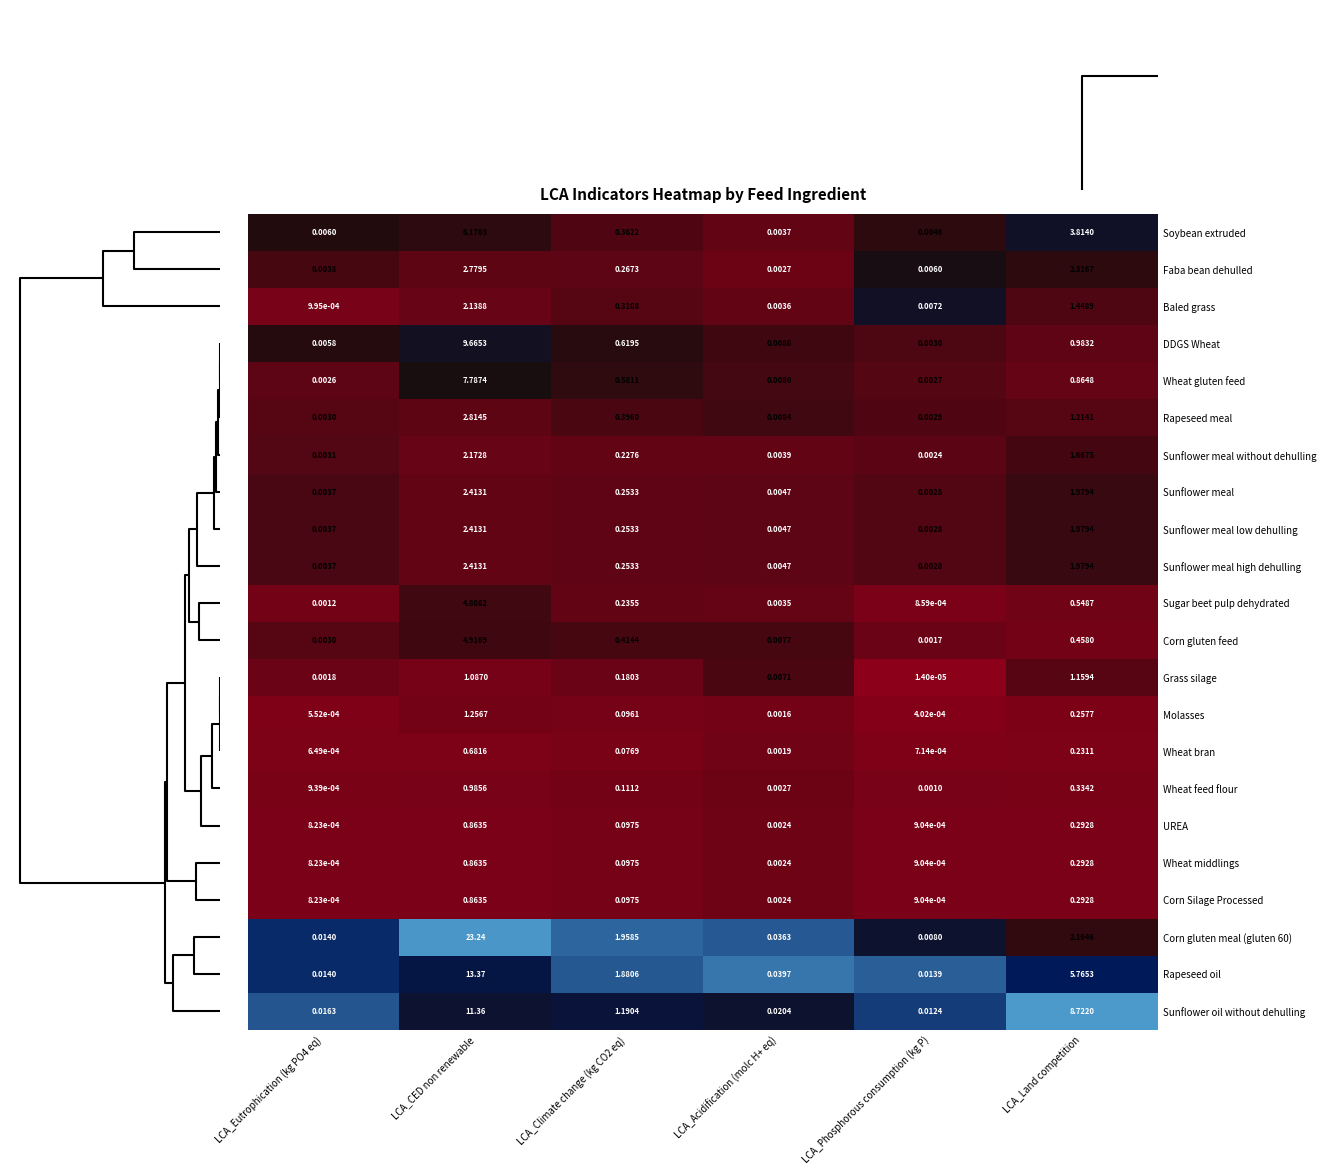

Which label corresponds to the smallest value in the chart?

LCA_Phosphorous consumption (kg P)